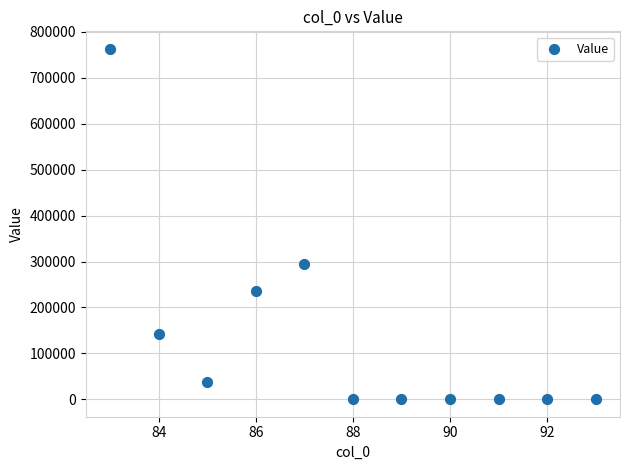

What Y value in the scatter plot is closest to 381550?

293753